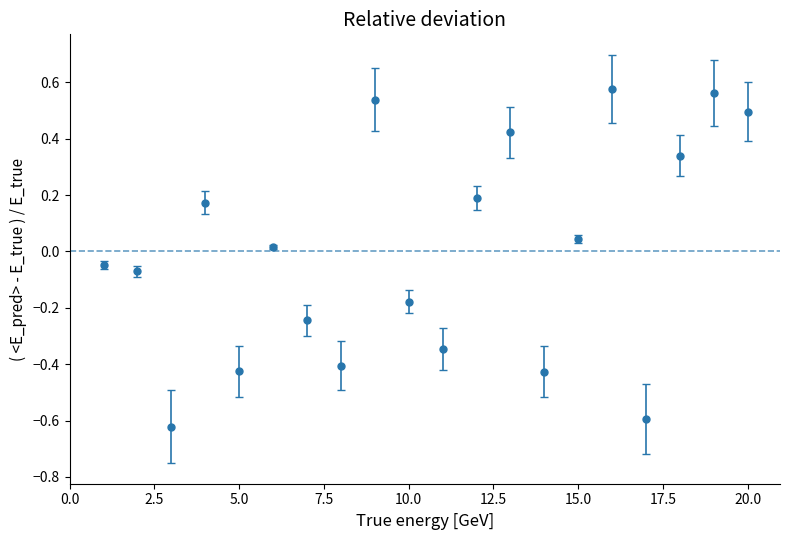

What is the difference between the maximum and second lowest values?

1.2